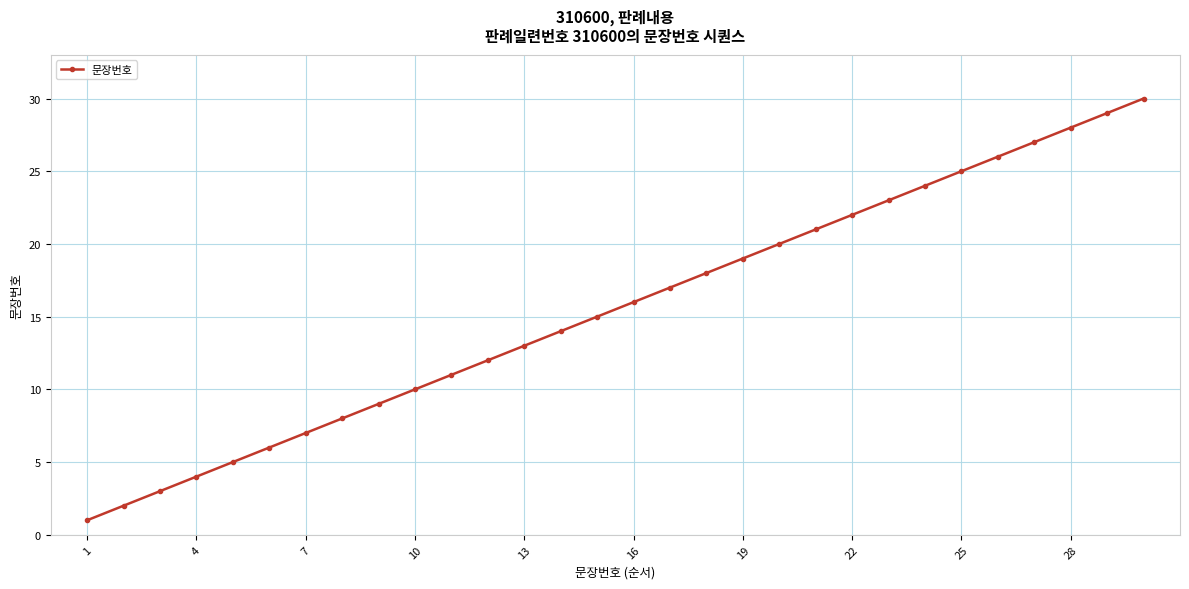

Is this an area chart (filled region under the line)?

No